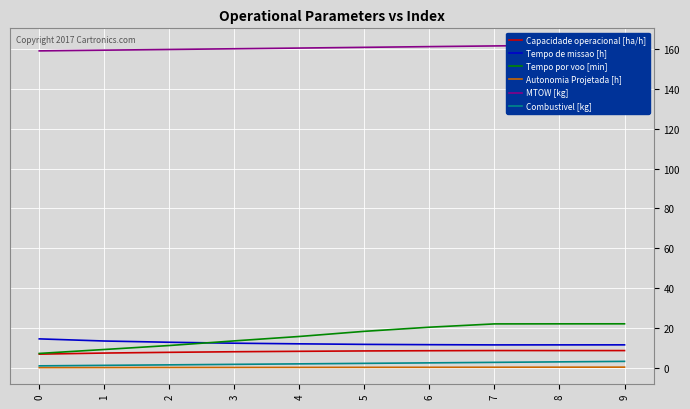

What is the average value of the Autonomia Projetada [h] series?

0.2